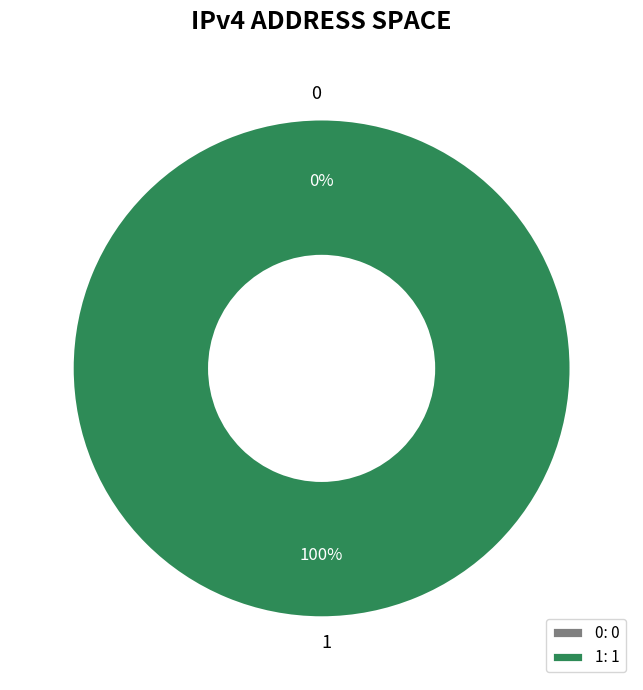

Combined, what portion of the pie is 0 and 1?

100.0%